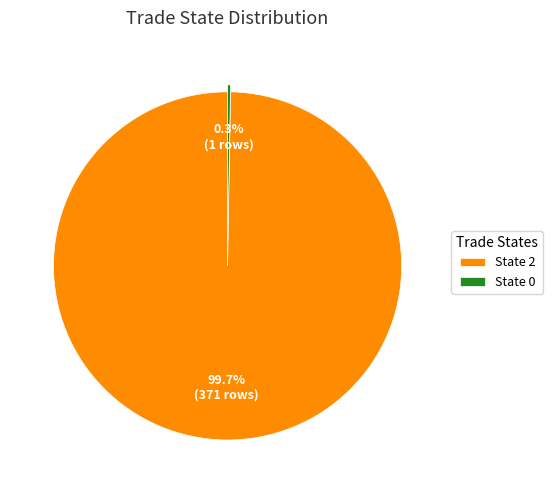

Which slice is the largest?

State 2